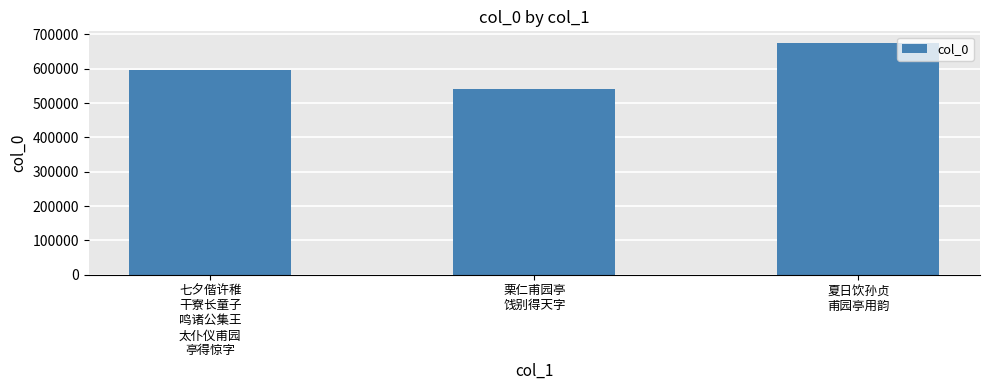

Which label corresponds to the smallest value in the chart?

栗仁甫园亭
饯别得天字